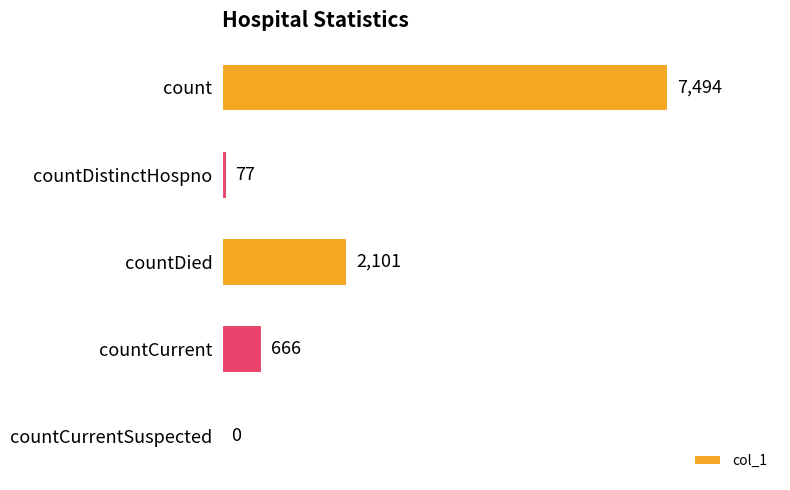

What is the greatest value displayed?

7494